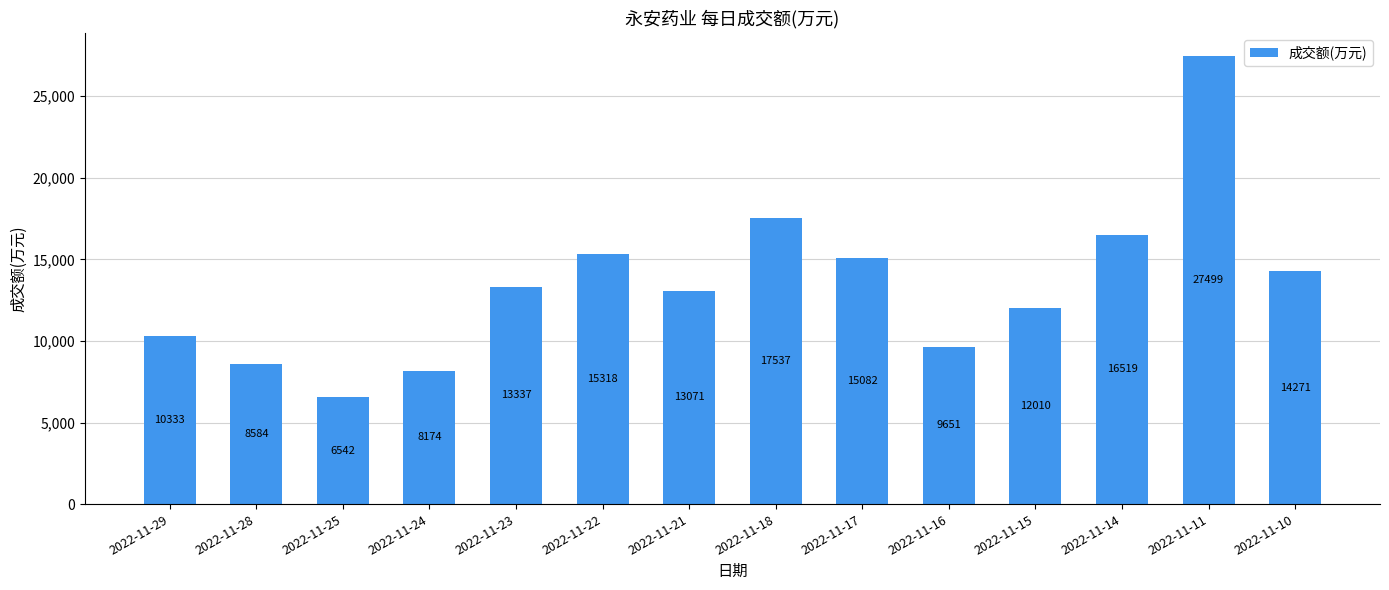

Rank the categories by value from highest to lowest.

2022-11-11, 2022-11-18, 2022-11-14, 2022-11-22, 2022-11-17, 2022-11-10, 2022-11-23, 2022-11-21, 2022-11-15, 2022-11-29, 2022-11-16, 2022-11-28, 2022-11-24, 2022-11-25